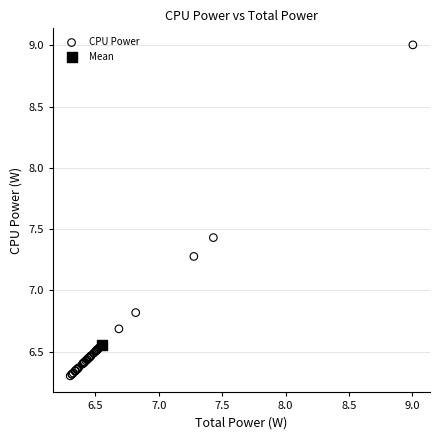

What are all the series names shown in the legend?

CPU Power, Mean